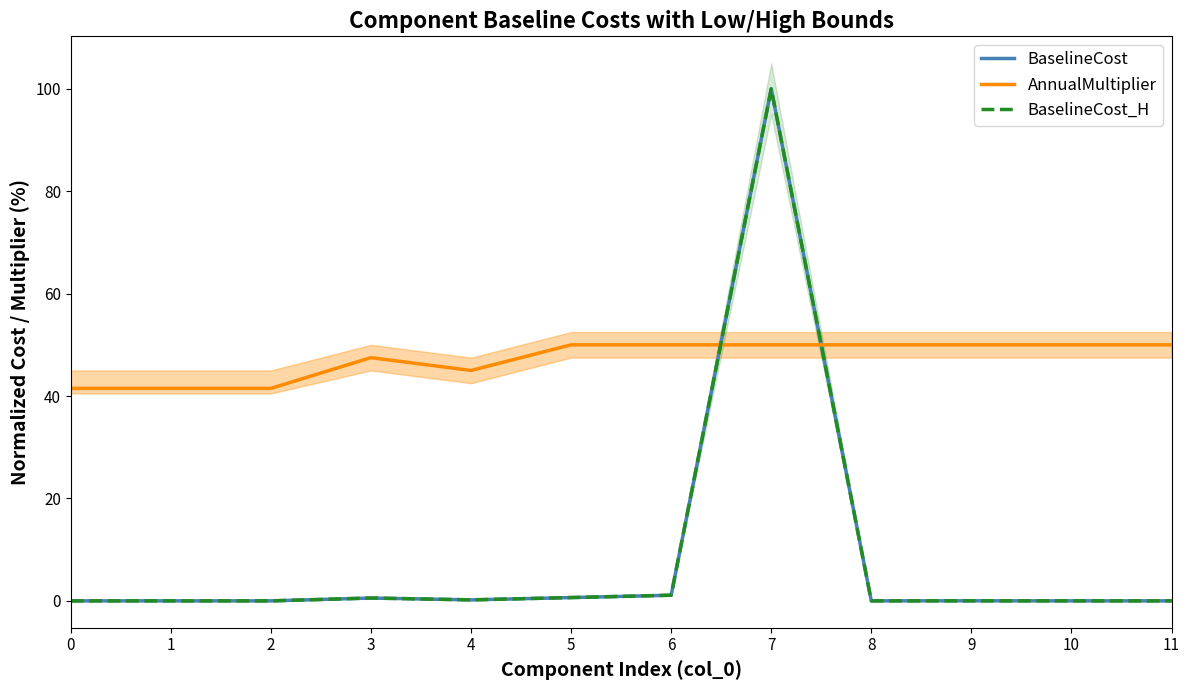

The BaselineCost_H series shows 0.0 at 1. True or false?

True